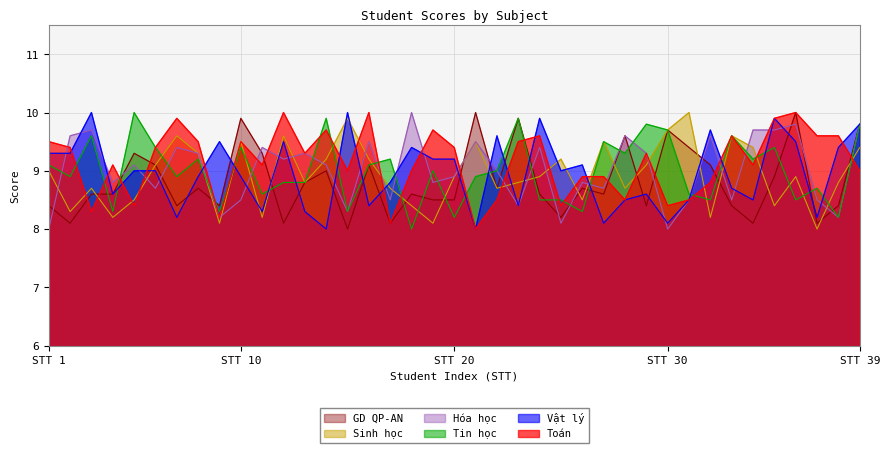

How many times do GD QP-AN and Sinh học cross each other?

16